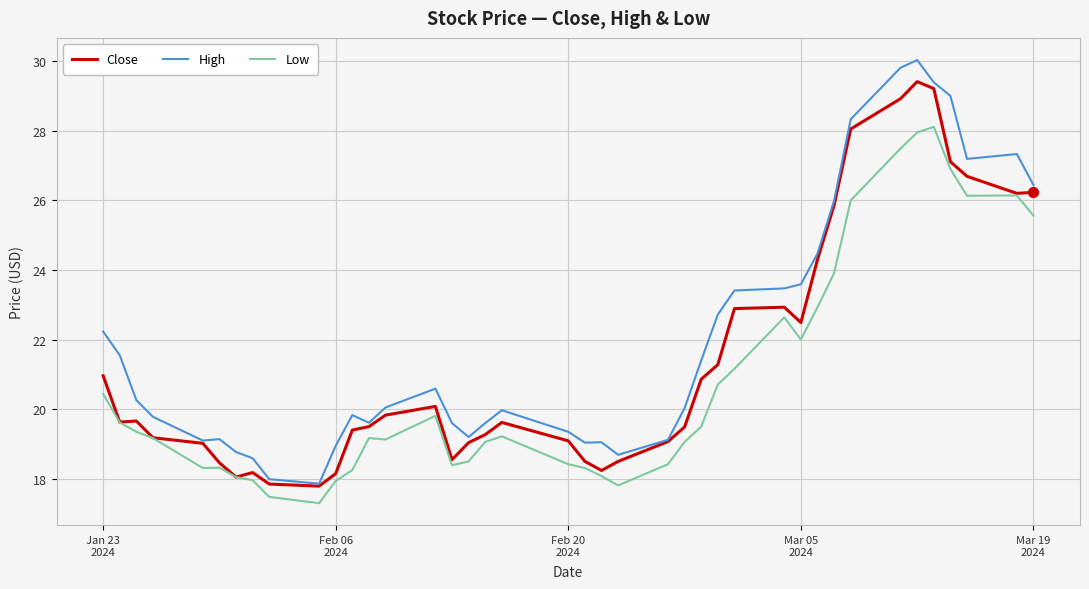

Which series has the widest spread of values?

High